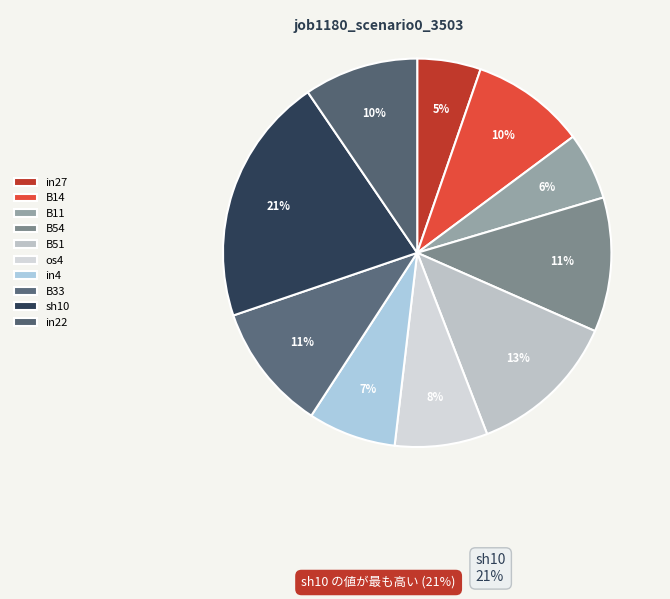

What is the largest slice in the pie chart?

sh10